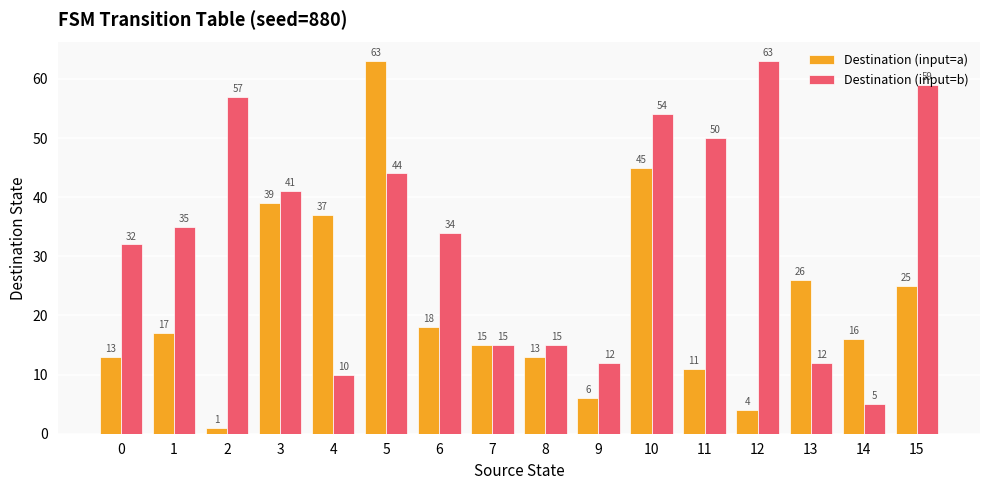

What is the sum of the Destination (input=b) values at 10 and 0?

86